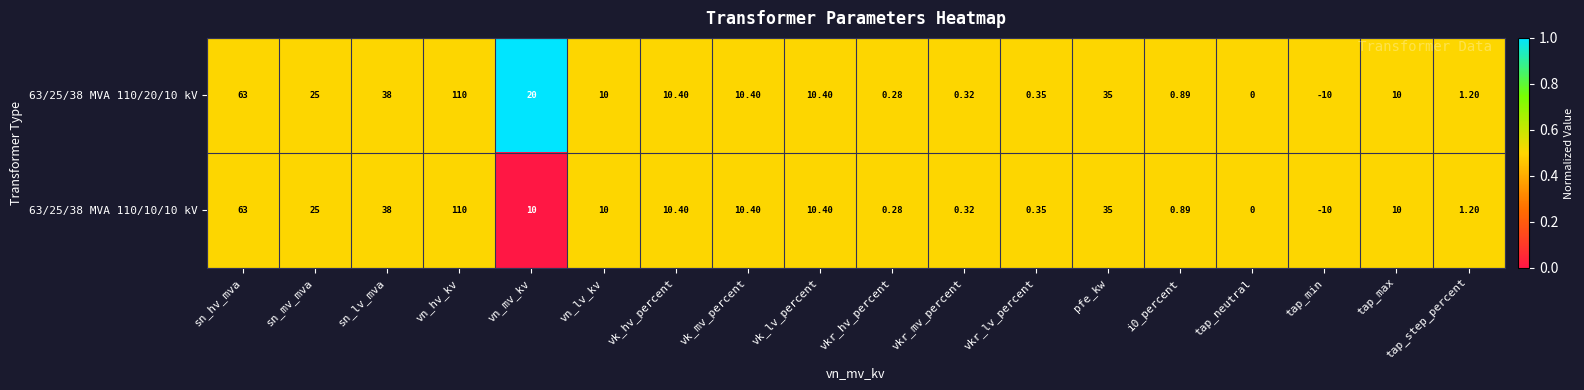

Where is 63/25/38 MVA 110/10/10 kV nearest to the value 50?

sn_lv_mva